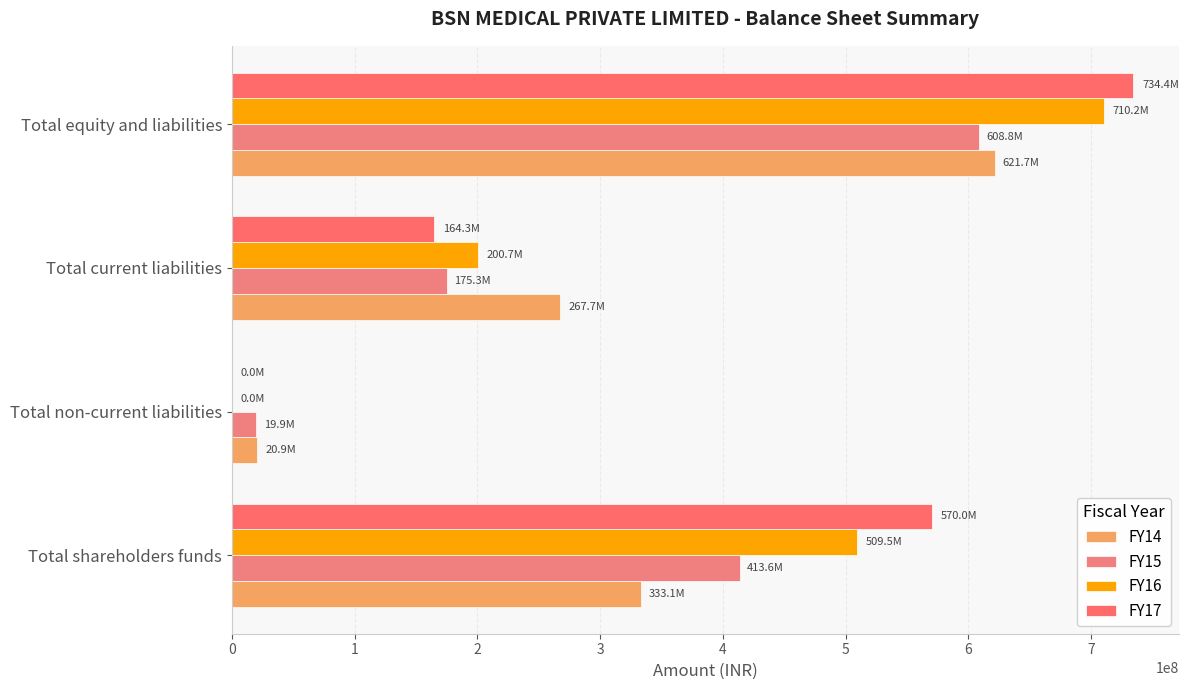

What is the greatest value displayed?

734379820